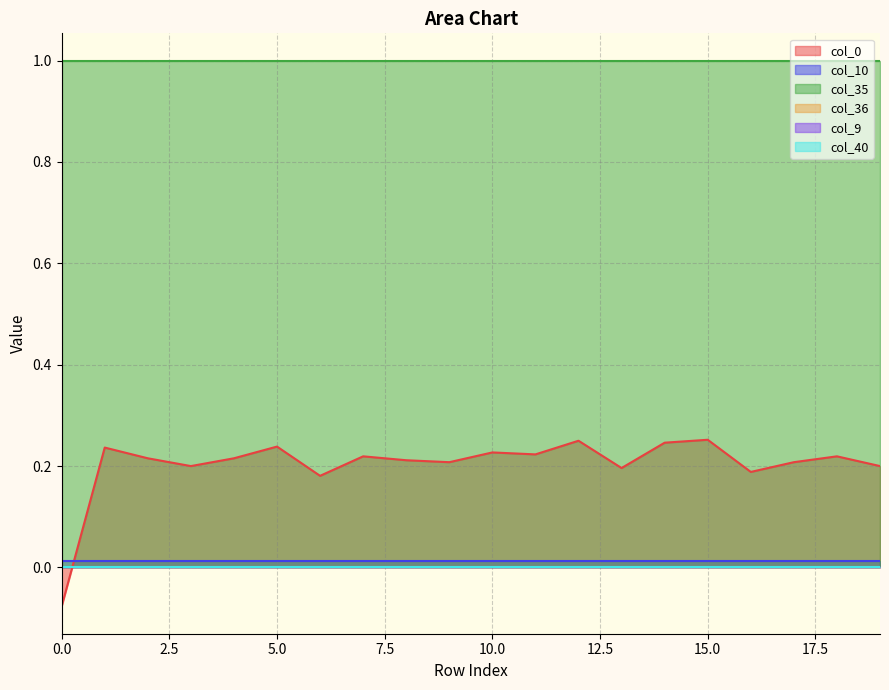

True or false: col_35 and col_9 intersect in this chart.

False